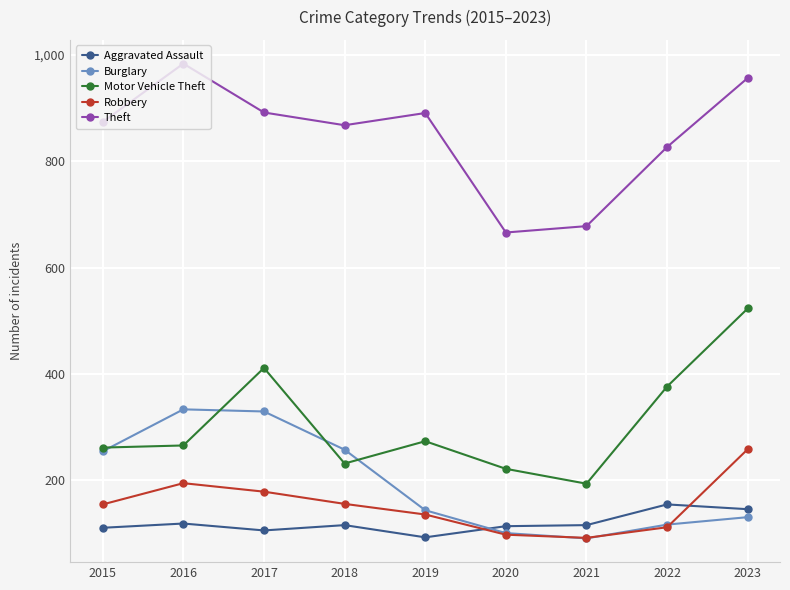

True or false: Burglary has a value of 116 at 2022.

True